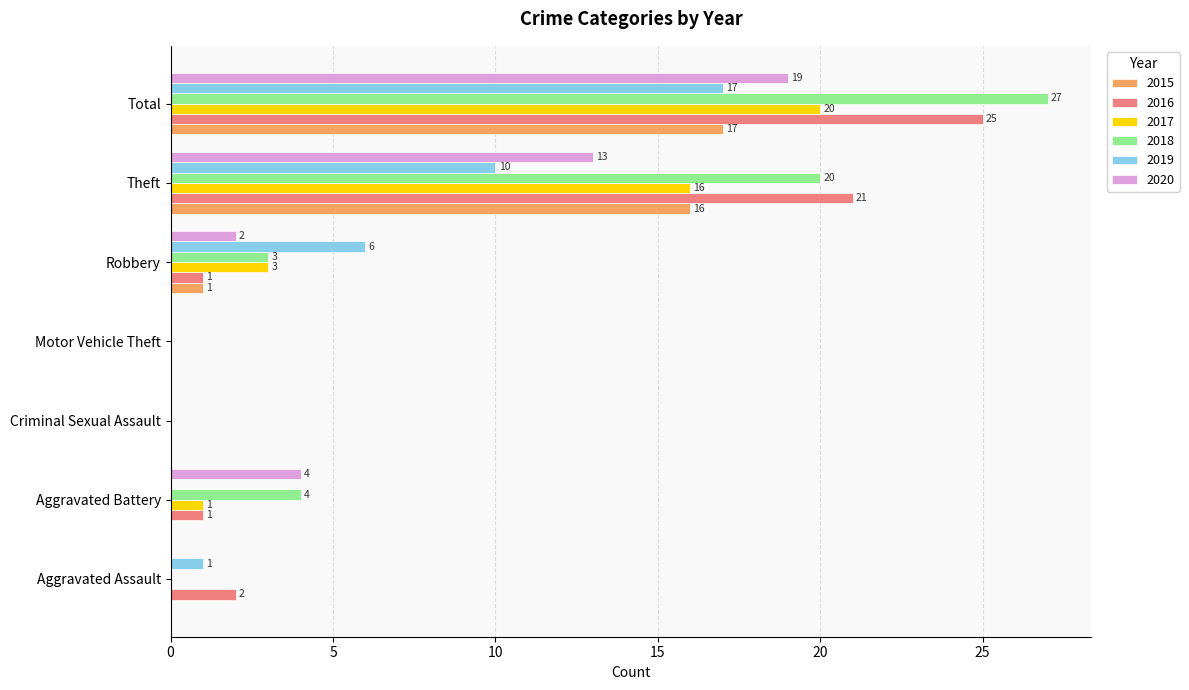

What is the sum of the 2019 values at Aggravated Assault and Criminal Sexual Assault?

1